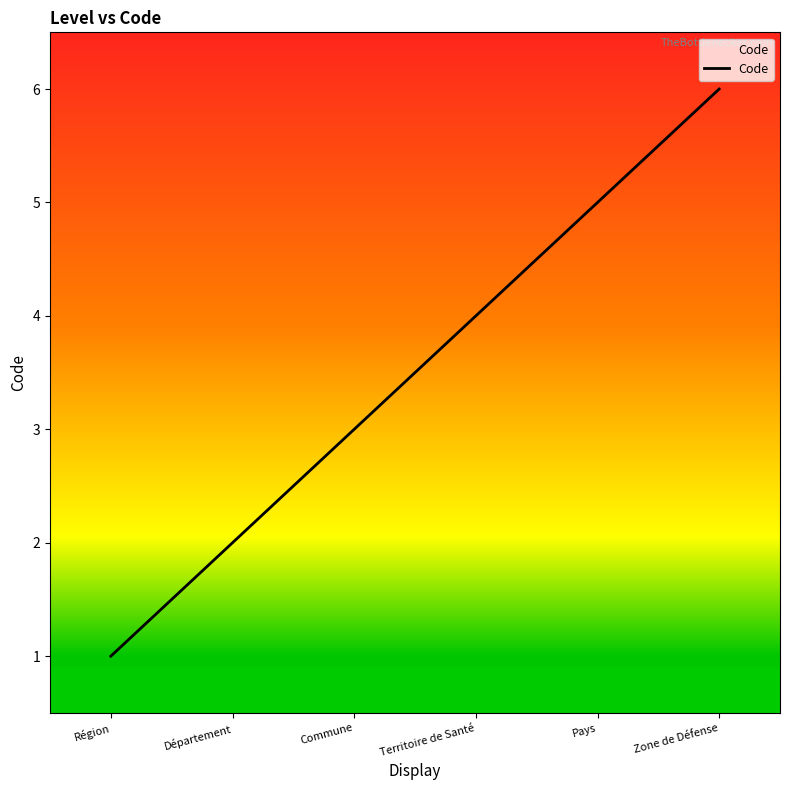

What is the sum of all values?

21